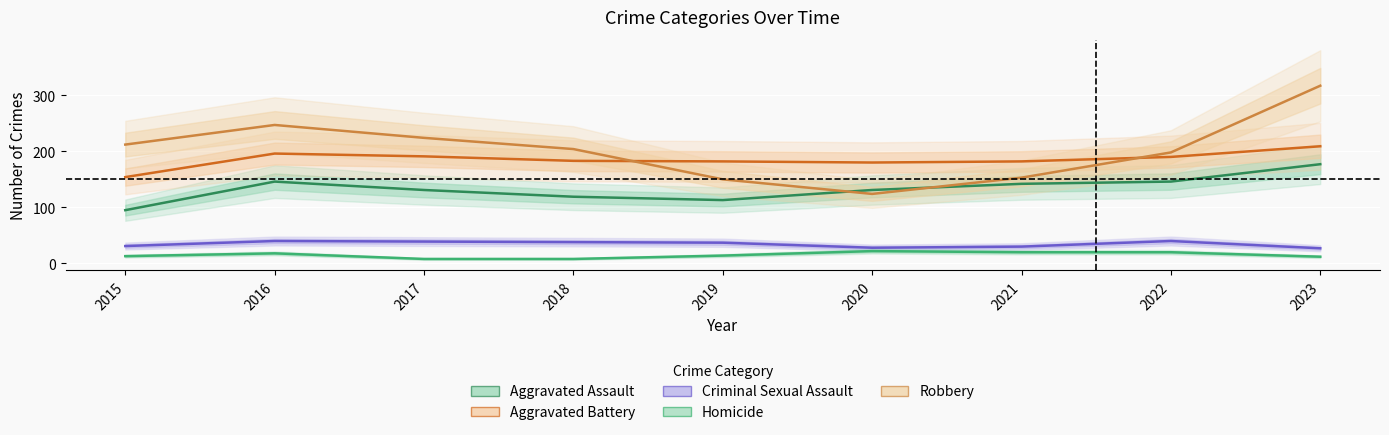

Count the number of categories in the chart.

9